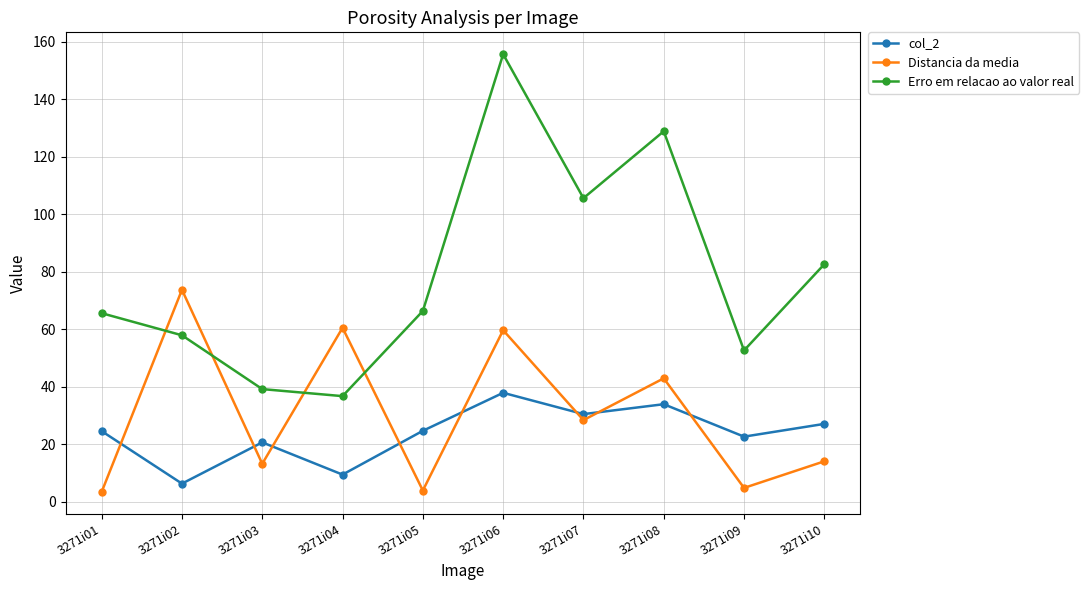

What is the sum of the Erro em relacao ao valor real values at 3271i04 and 3271i07?

142.3